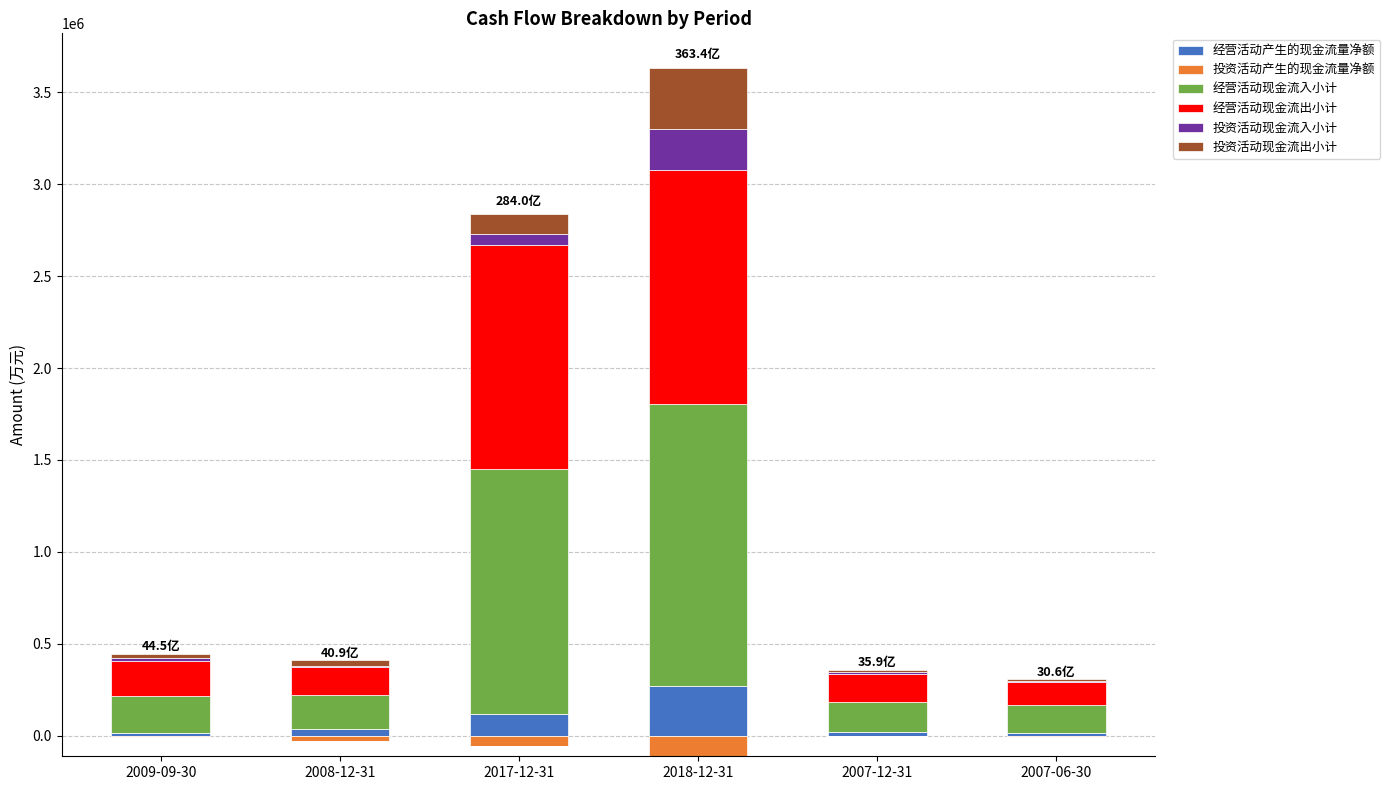

What is the difference between the 投资活动现金流入小计 values at 2009-09-30 and 2018-12-31?

206951